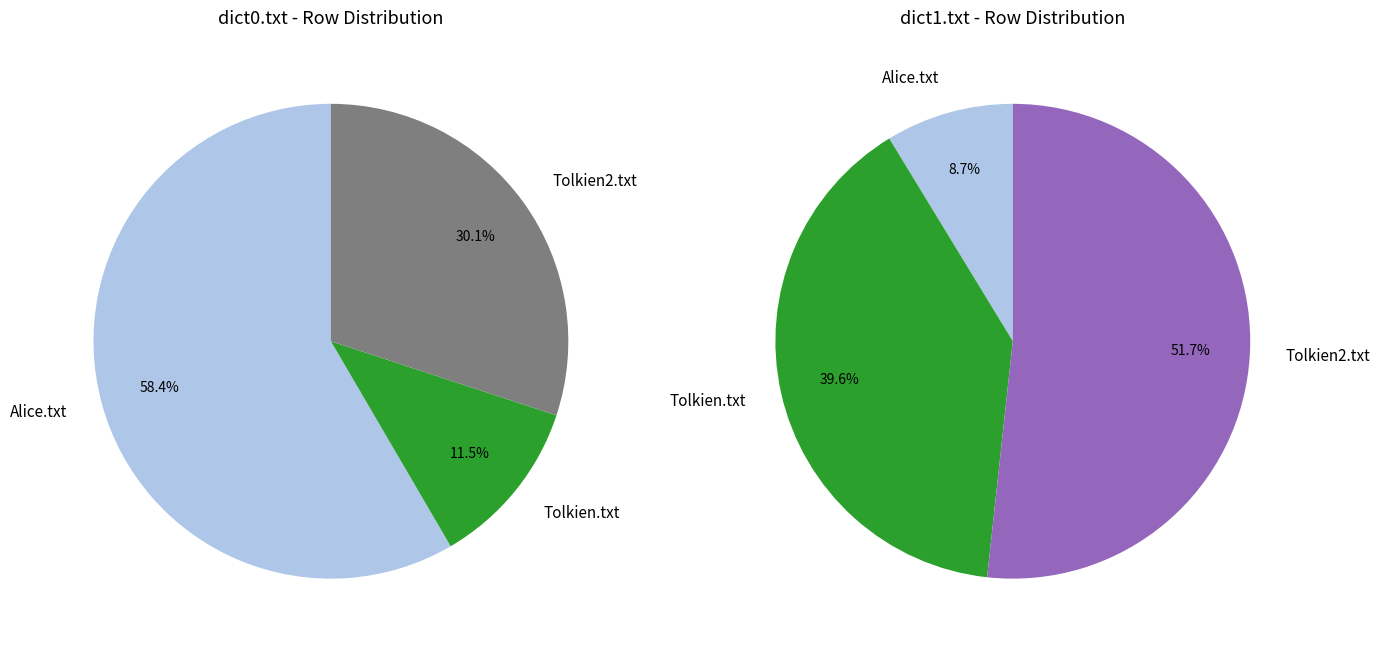

Is there any slice that represents more than half of the pie?

Yes